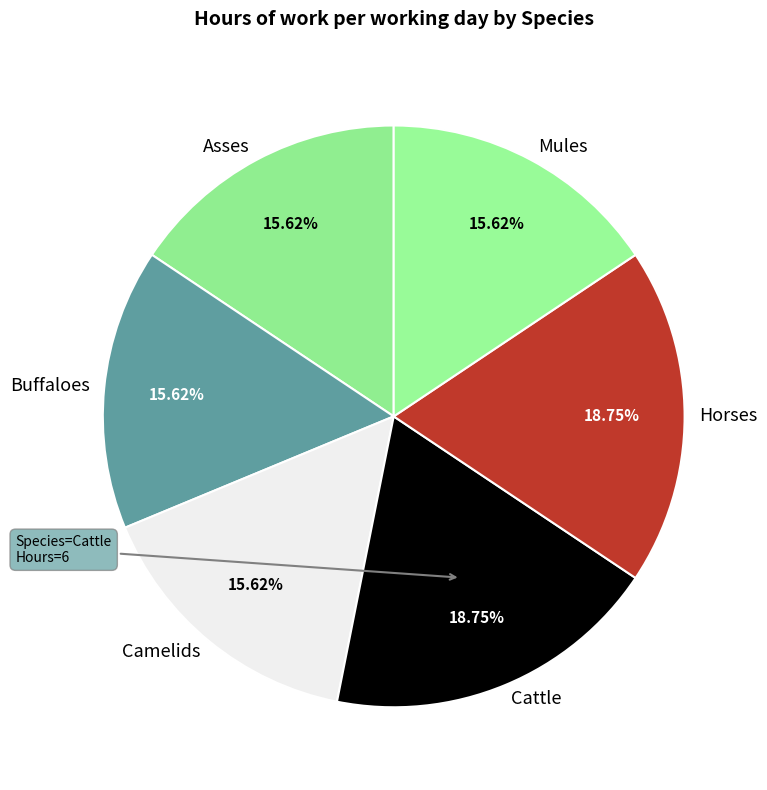

What is the ratio of the value at Horses to the value at Buffaloes?

1.2